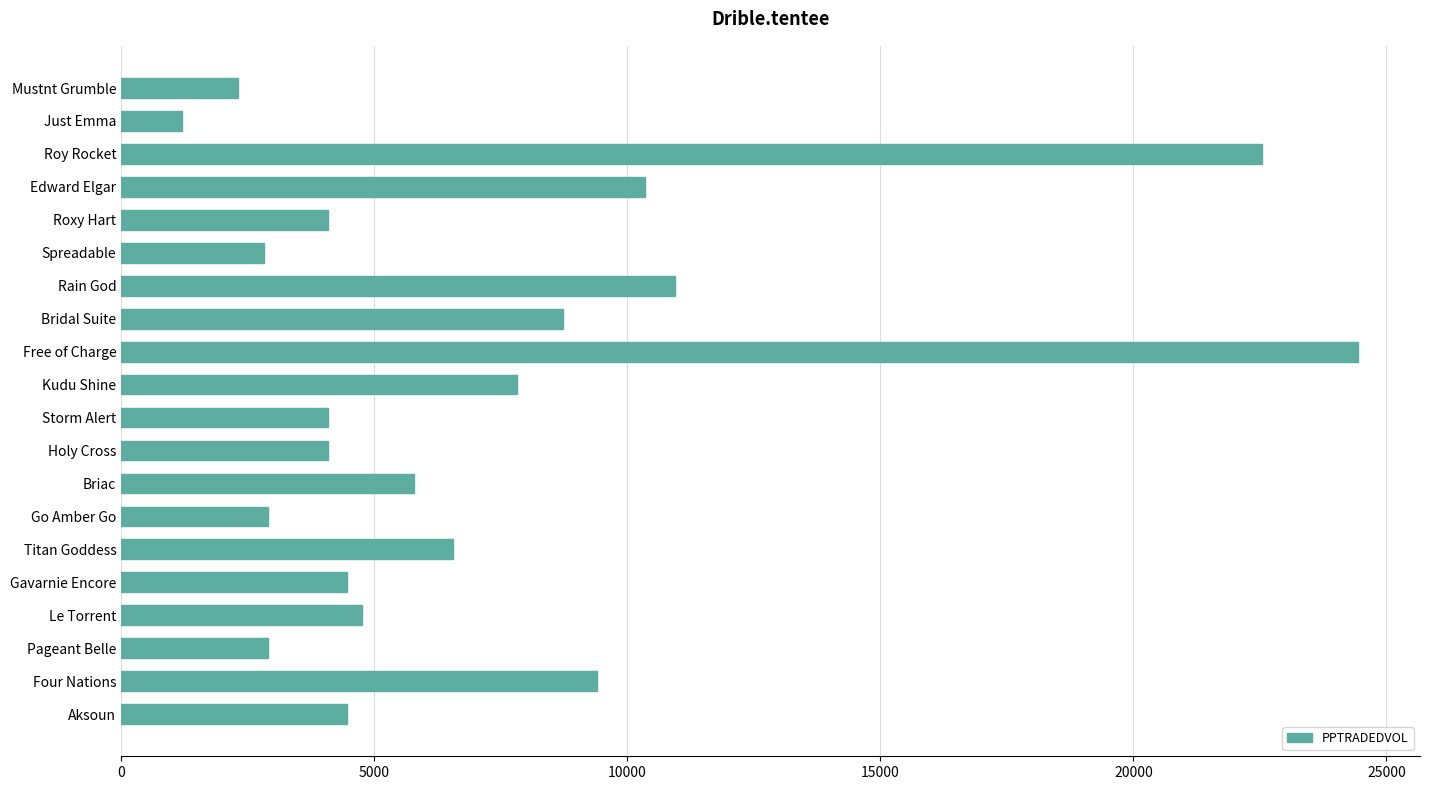

Where is the data nearest to the value 12818?

Rain God